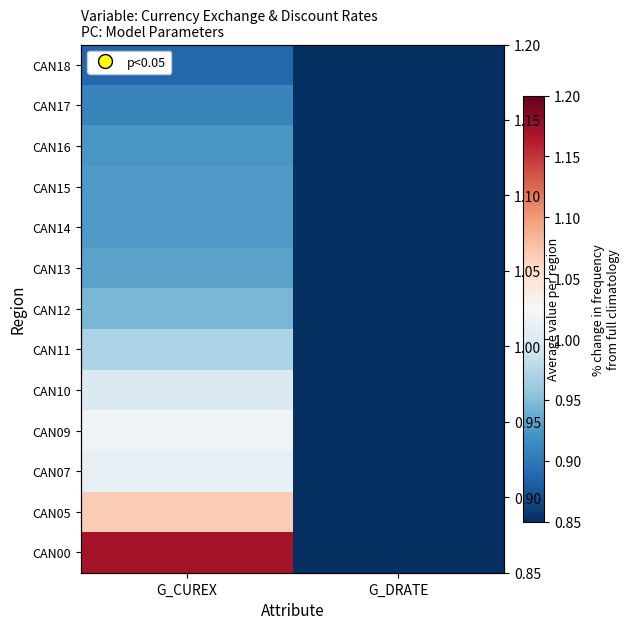

At which category does the chart reach its minimum across all series?

G_DRATE